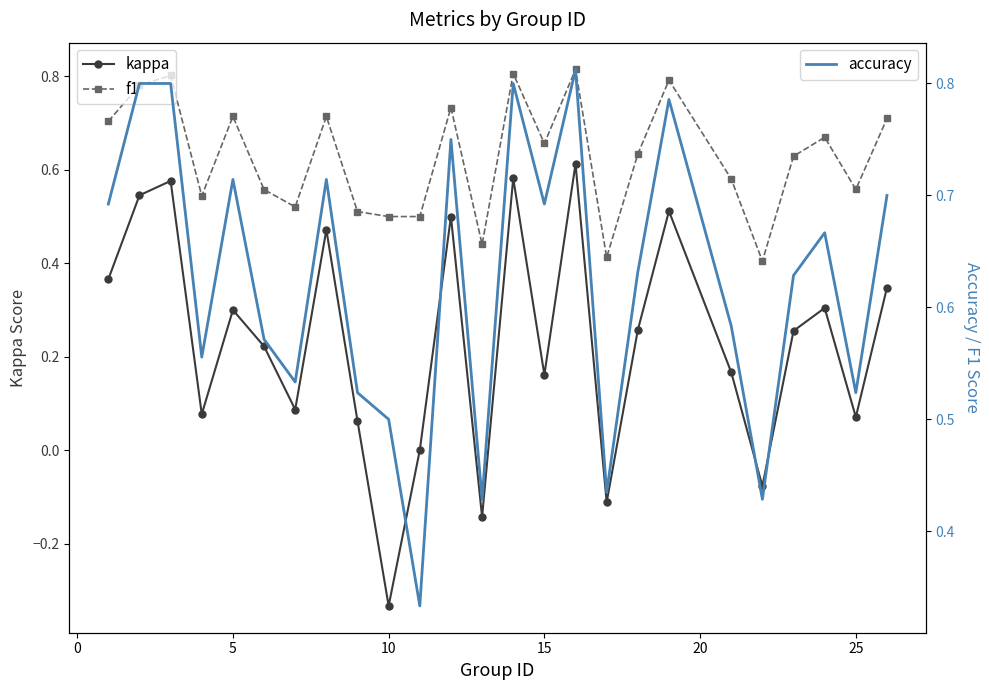

What is the average value of the f1 series?

0.6